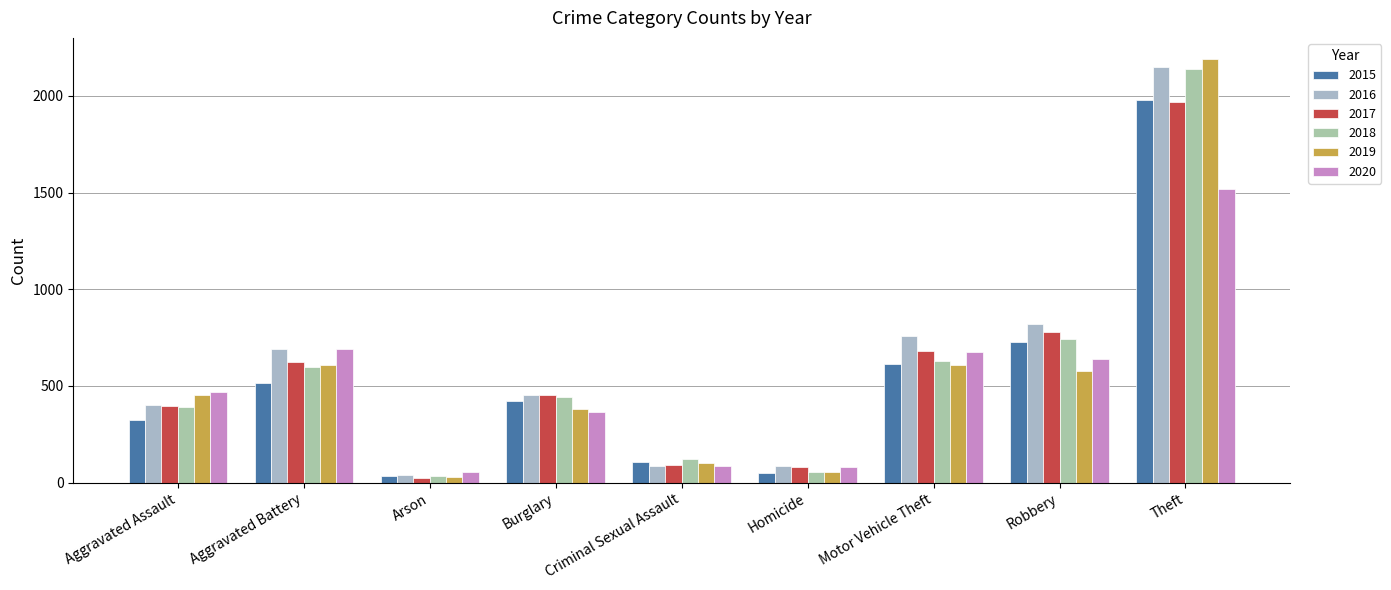

What is the value of the 2015 bar at the 5th from the left?

105